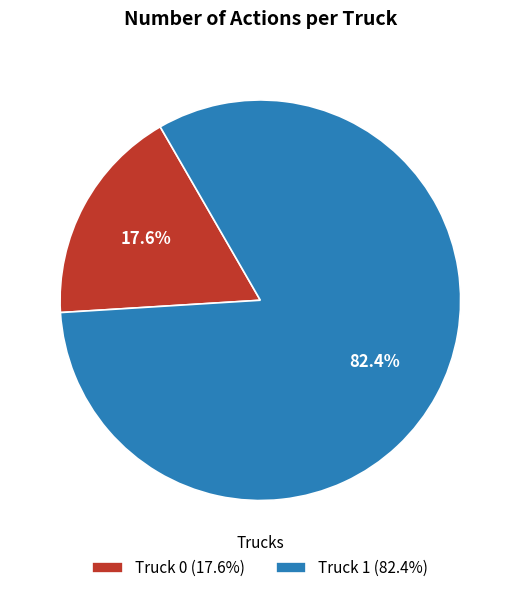

What percentage is the Truck 1 slice, to the nearest percent?

82%